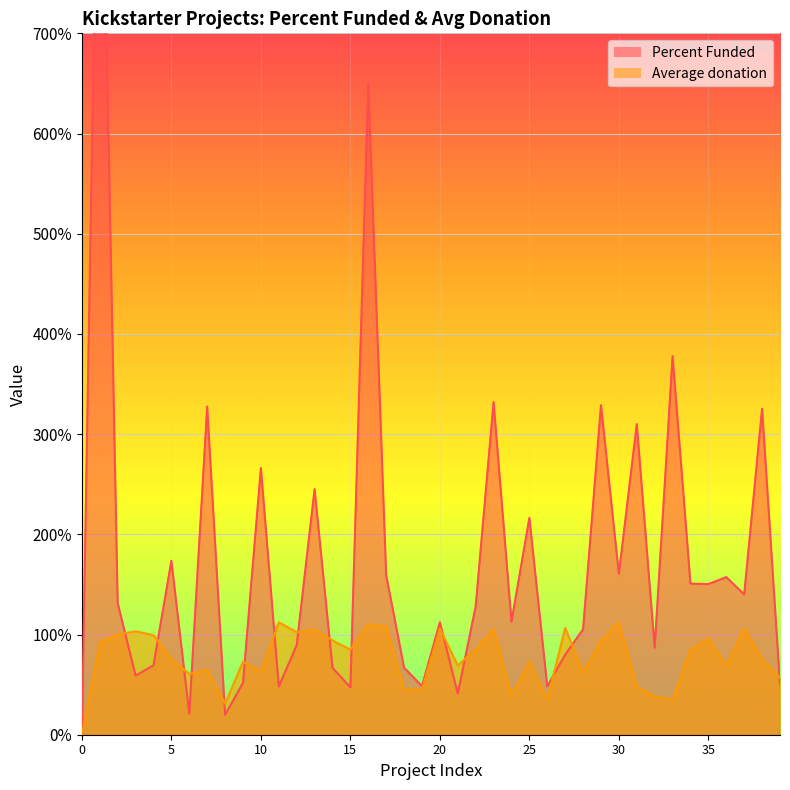

Which series changed the most between 13 and 17?

Percent Funded